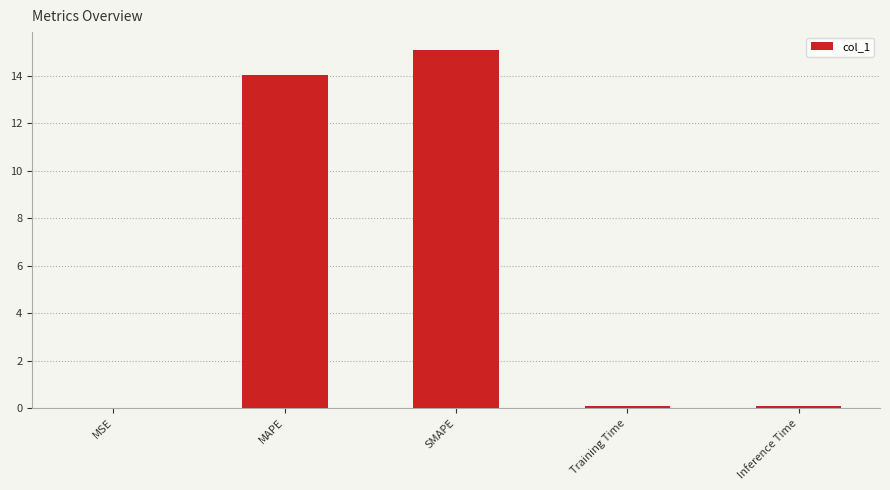

What is the maximum value shown in the chart?

15.1